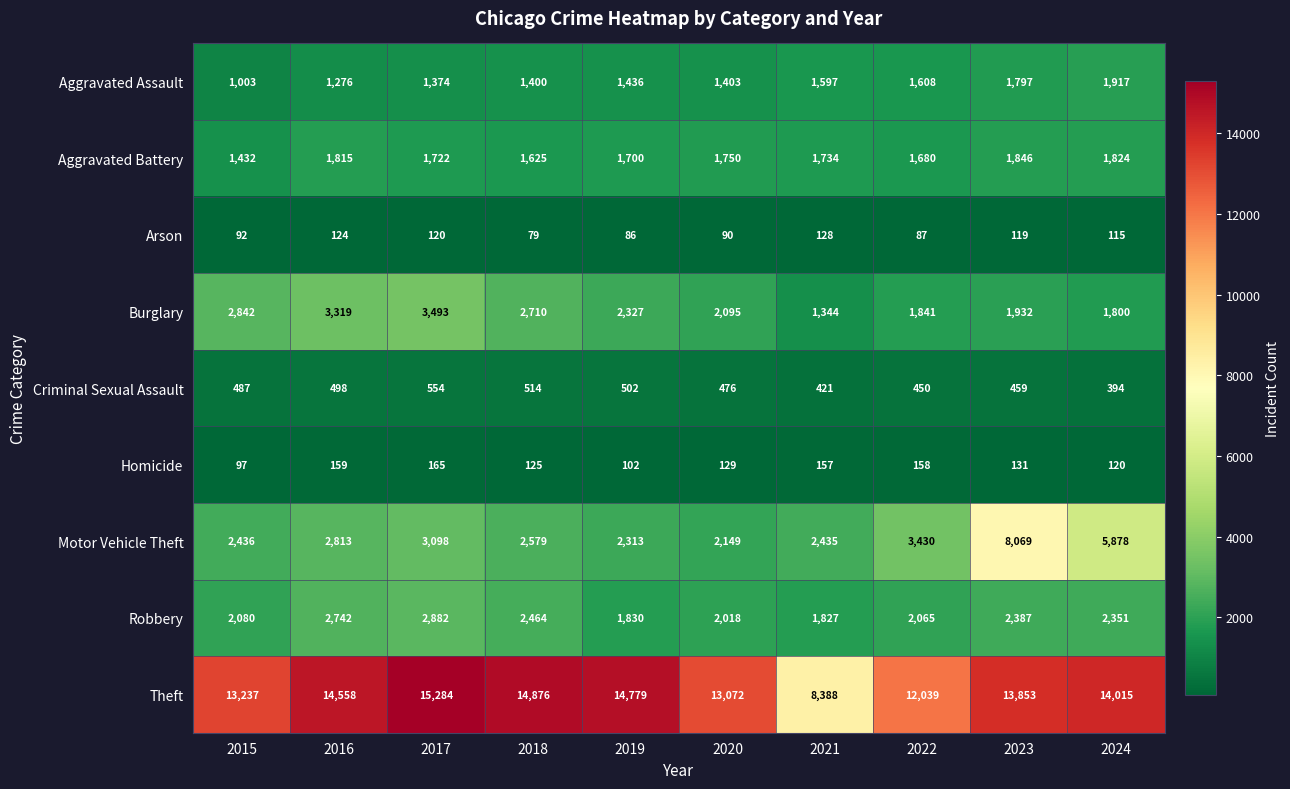

What is the greatest value displayed?

15284